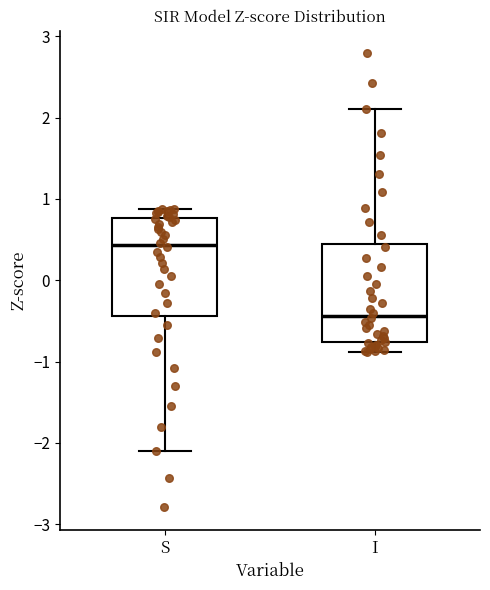

Where does the median line of the box for S sit on the y-axis? The values are not printed on the chart, so give them approximately, as read against the axis.

0.4